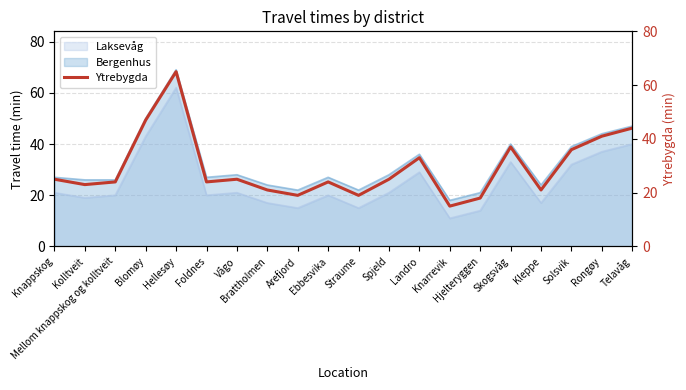

True or false: Bergenhus and Laksevåg intersect in this chart.

False